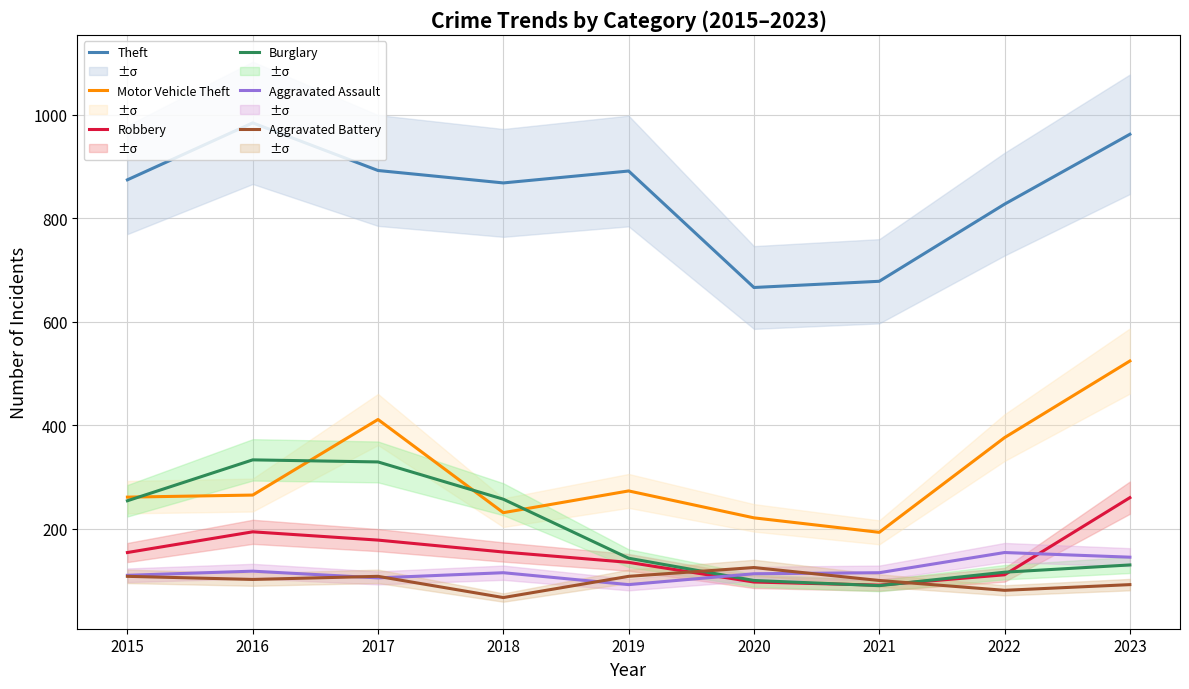

How many interior local valleys does the Theft series have?

2